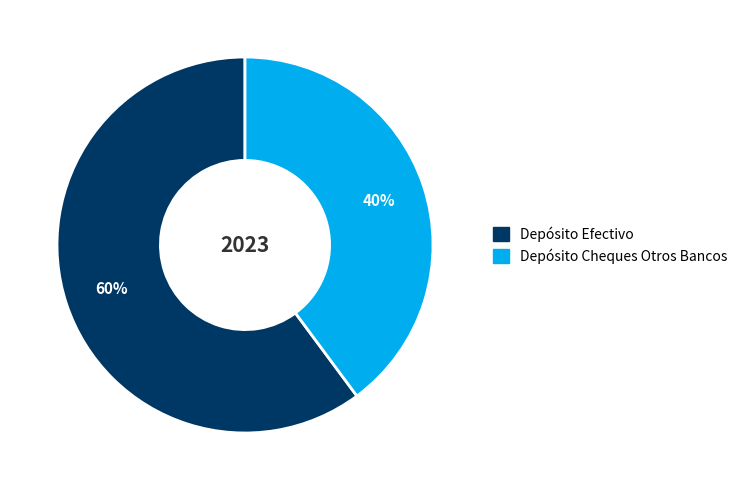

Which slice is the smallest?

Depósito Cheques Otros Bancos